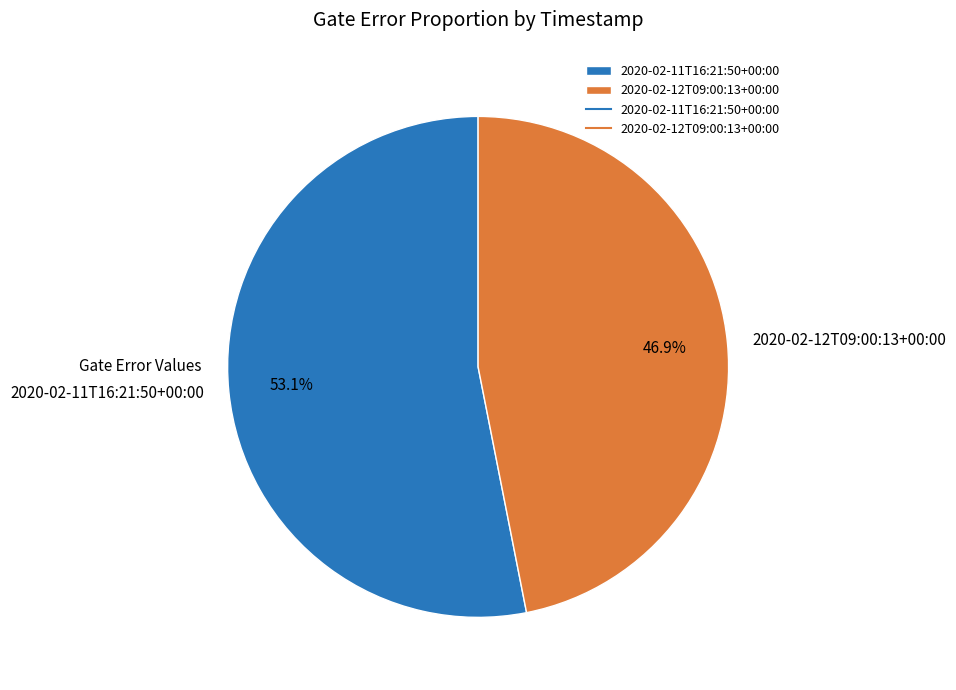

Does any single category account for the majority?

Yes